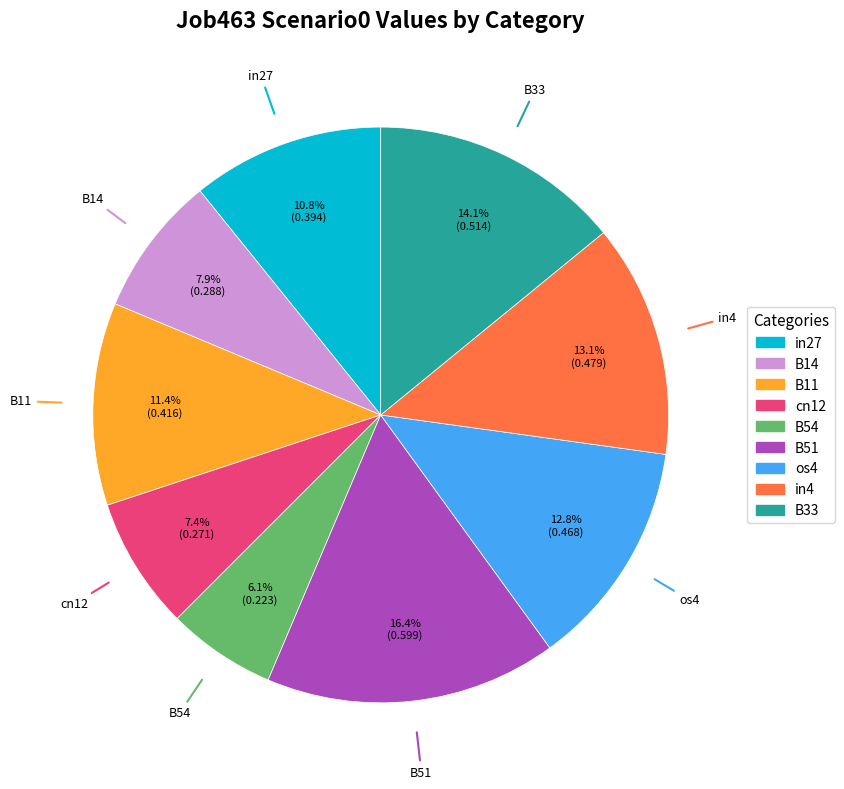

To the nearest percent, what portion does B54 represent?

6%